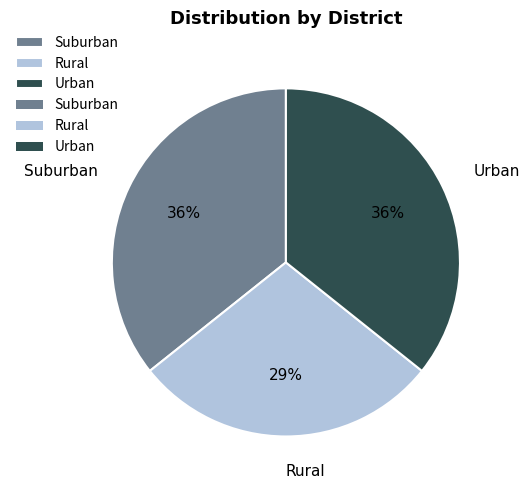

Does Urban represent more than half of the total?

No